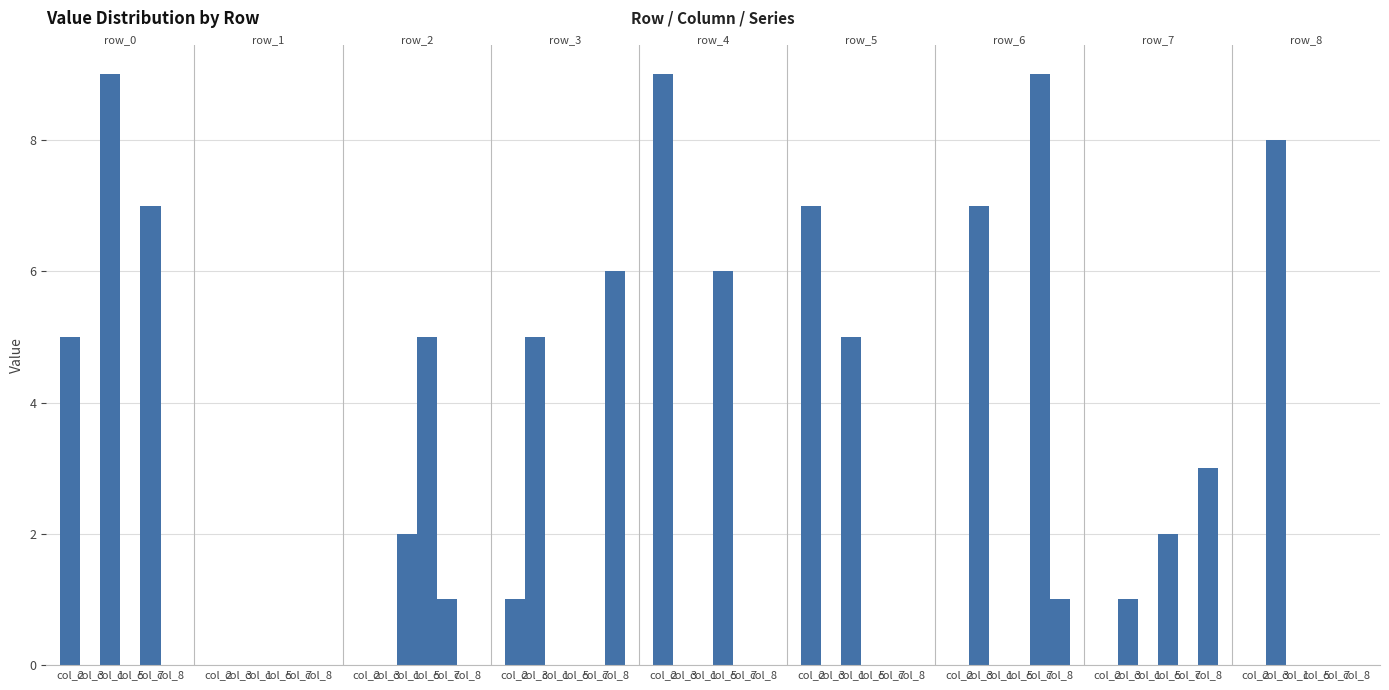

True or false: col_3 has a value of -5 at col_1.

False